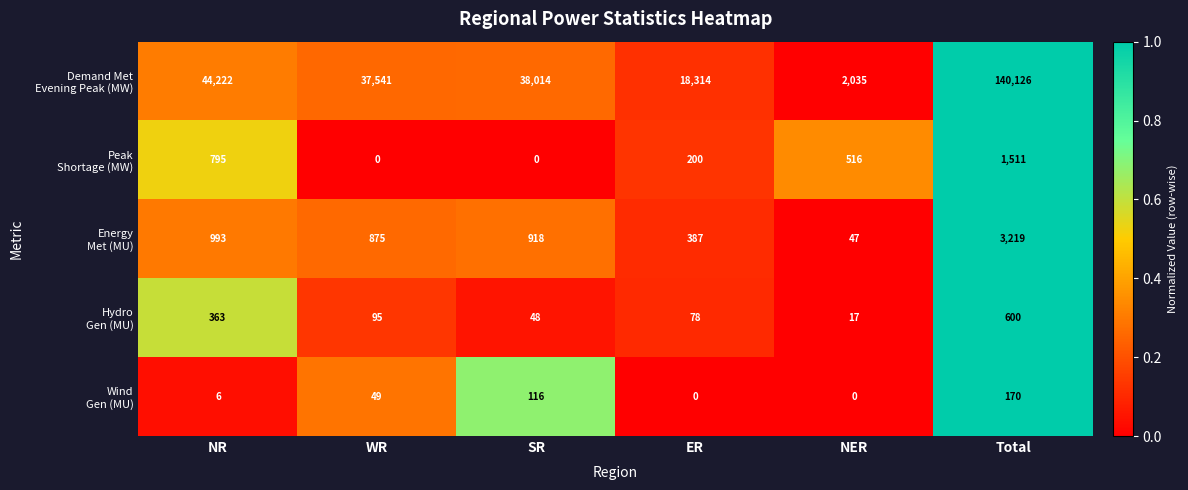

At how many categories does at least one series exceed 0?

6